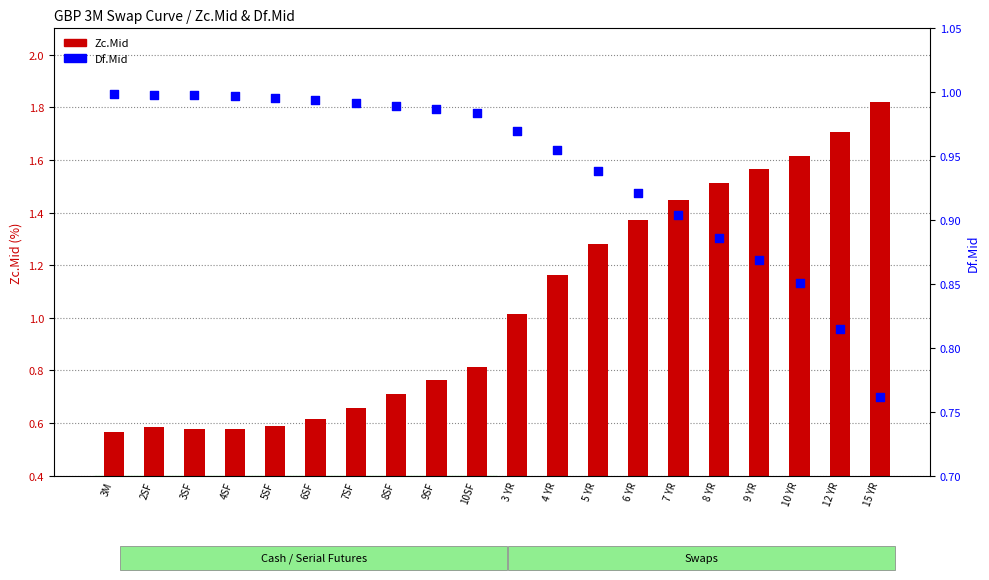

At which category is the sum across all series the highest?

15 YR